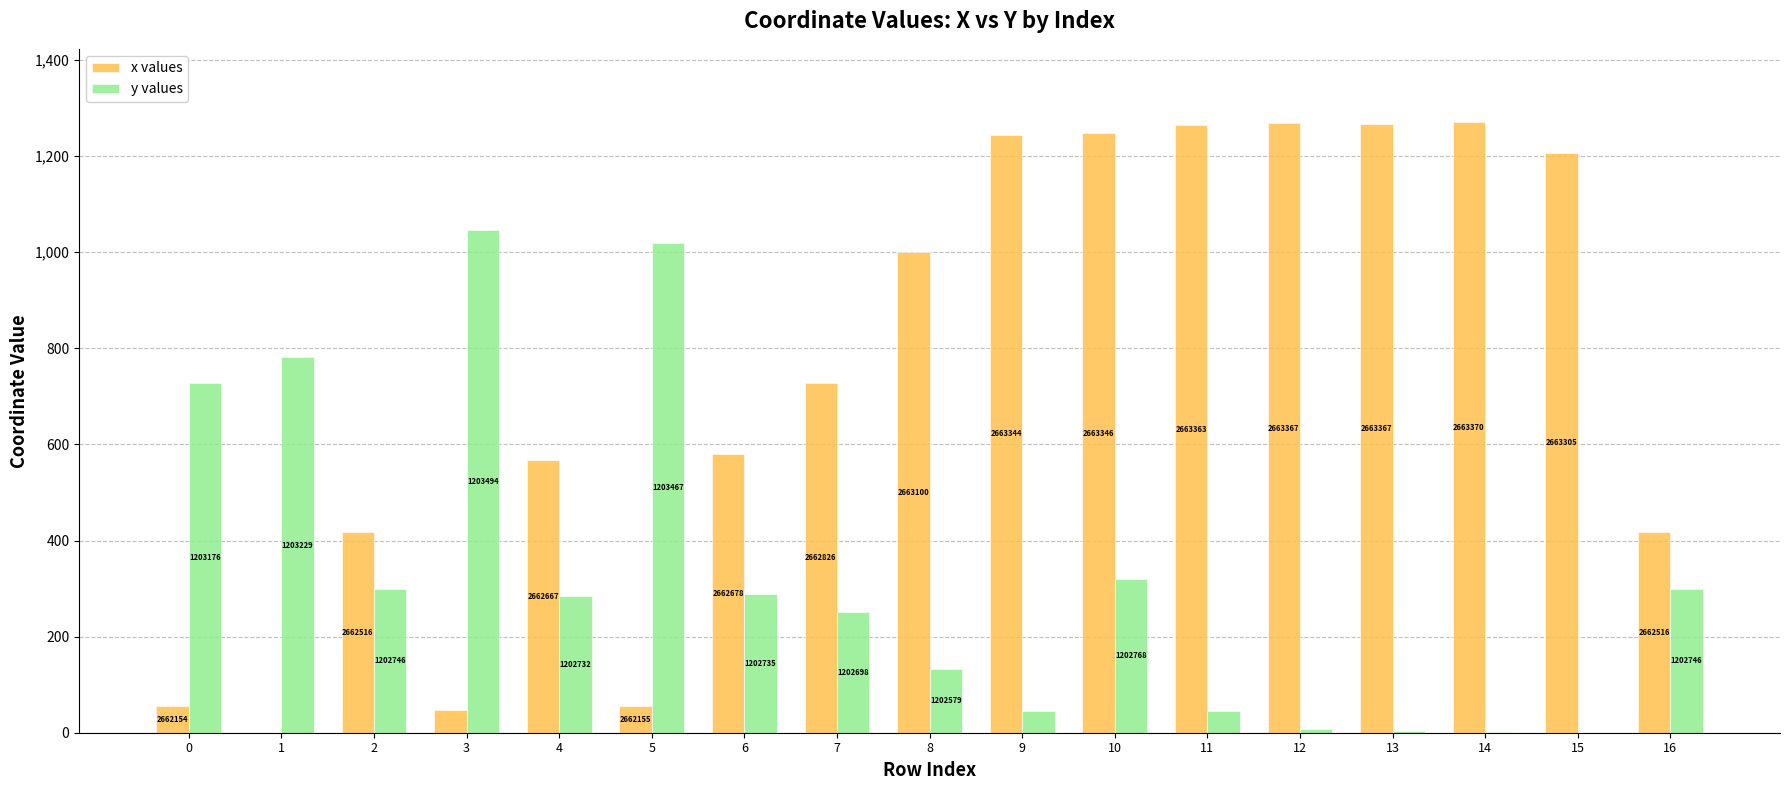

What is the total value across all series at 5?

1075.6